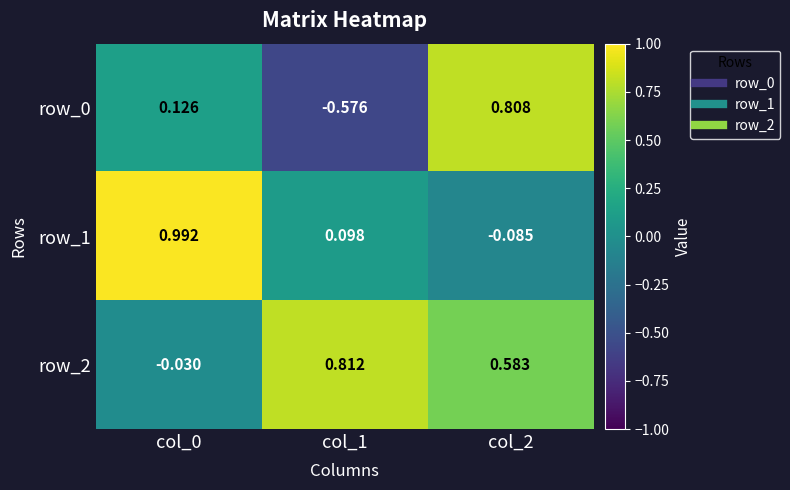

Which series has the largest total across all categories?

row_2